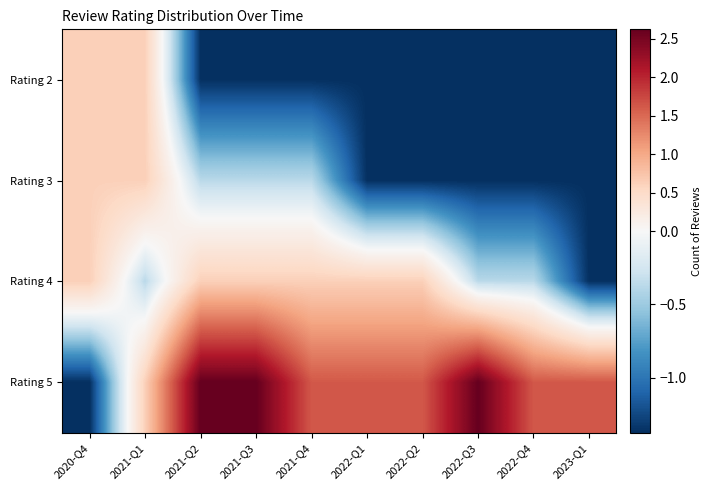

What is the maximum value shown in the chart?

2.6